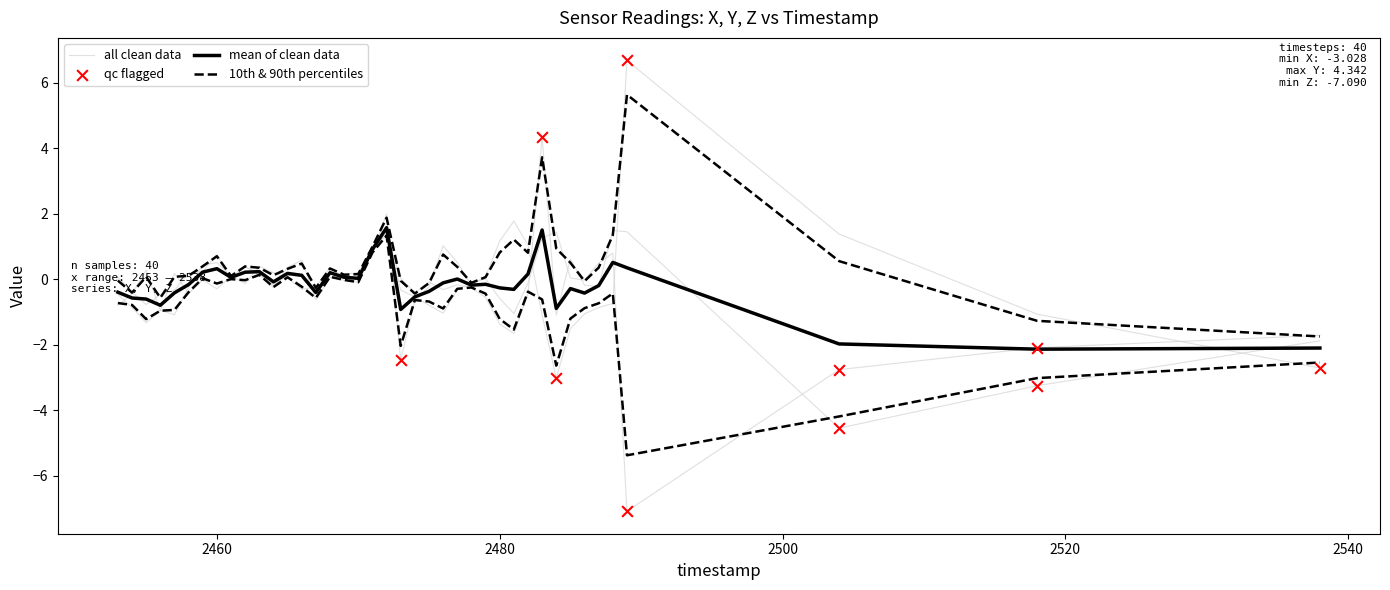

What is the total value across all series at 2538?

-6.3